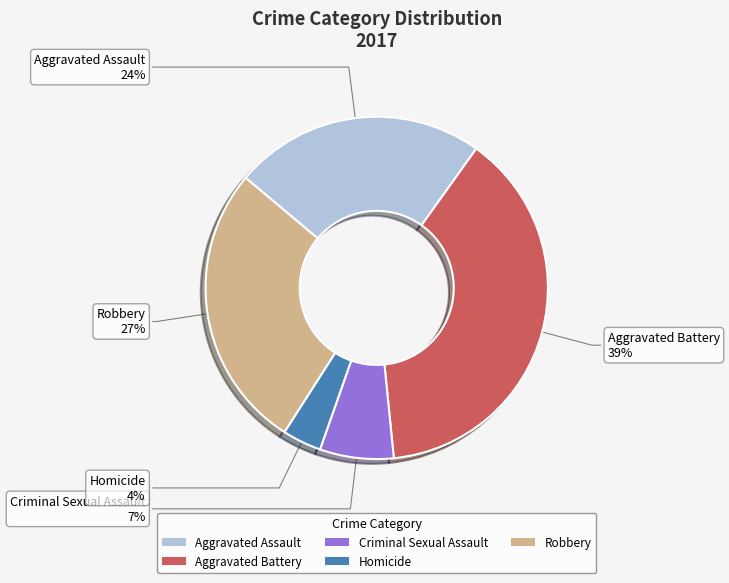

To the nearest percent, what is the difference between the Aggravated Battery and Homicide slice percentages?

35%